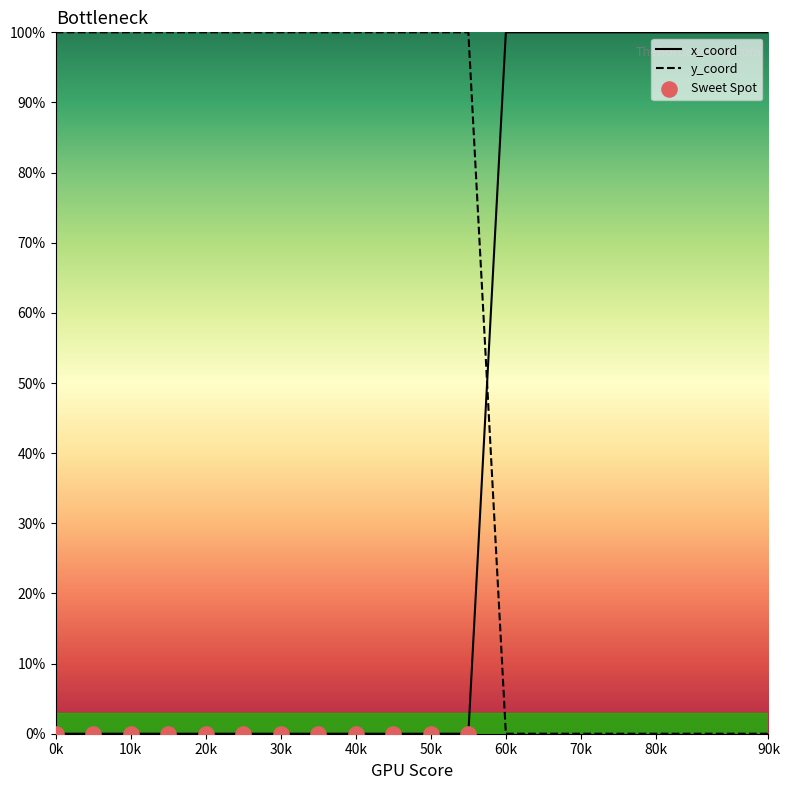

Which series has the largest total across all categories?

y_coord